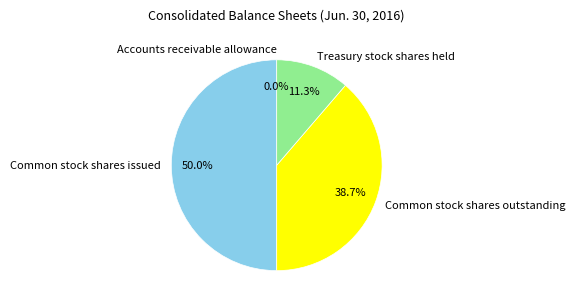

The Common stock shares outstanding slice represents 39% of the pie. True or false?

True